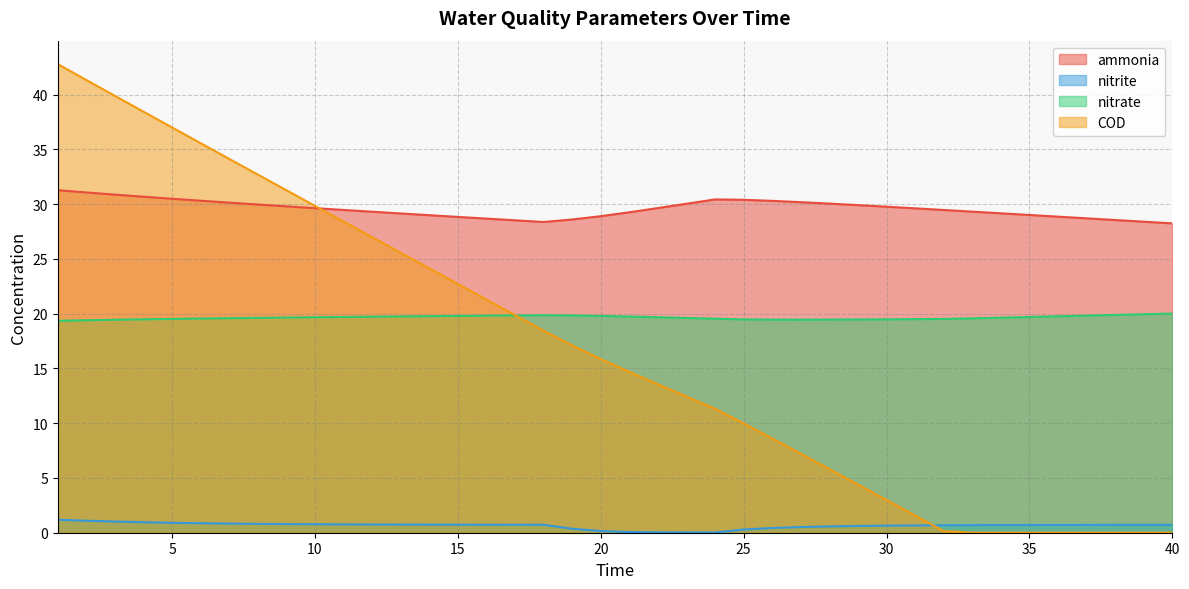

What is the total value across all series at 38?

49.2